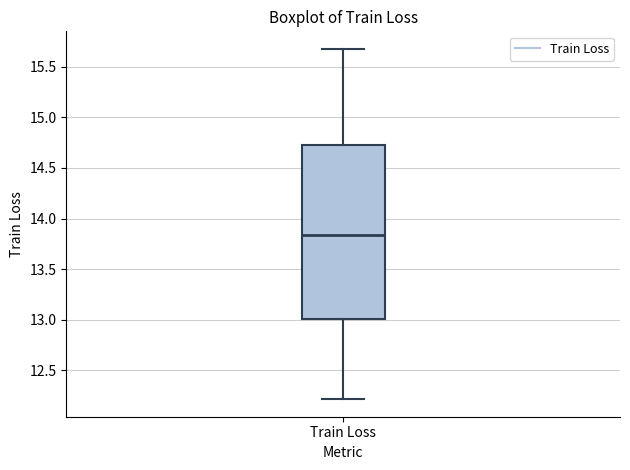

Read this box plot against the y-axis: the position of the median line, the range covered by the box, and the ends of both whiskers. The values are not printed on the chart, so give them approximately, as read against the axis.

median 13.85, box 13.00 to 14.75, whiskers 12.20 to 15.70